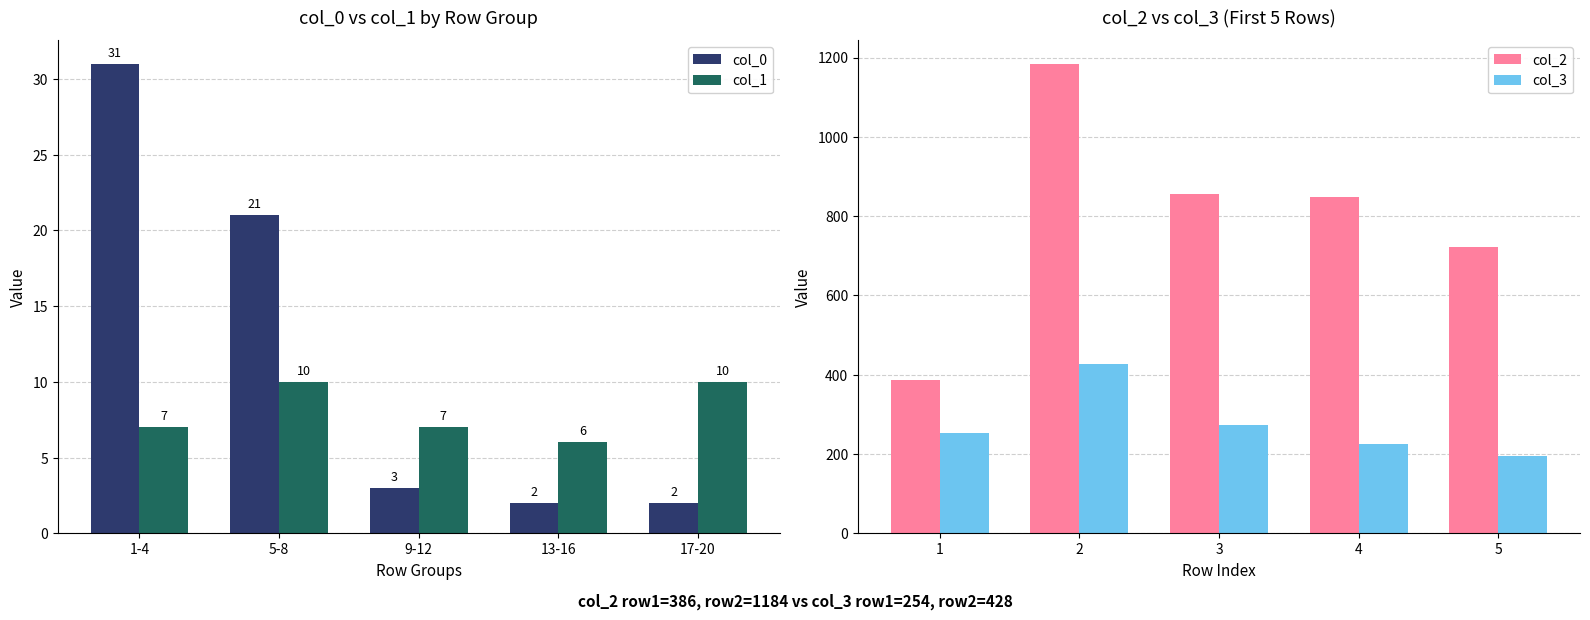

Which series has the largest total across all categories?

col_2